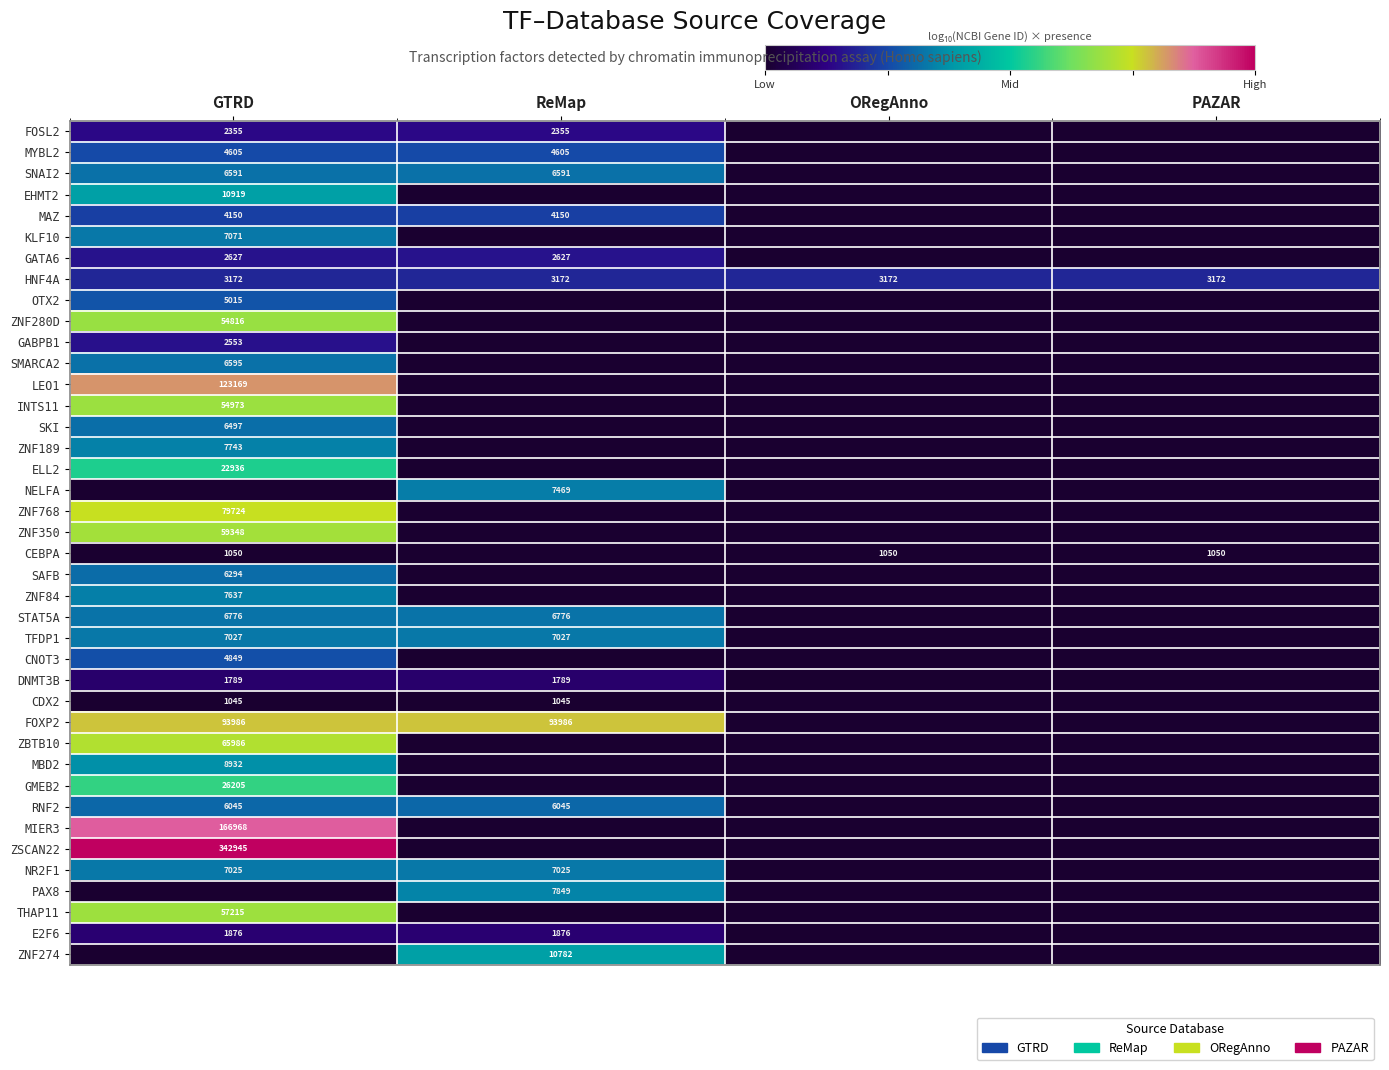

True or false: MBD2 has a value of 3902 at GTRD.

False